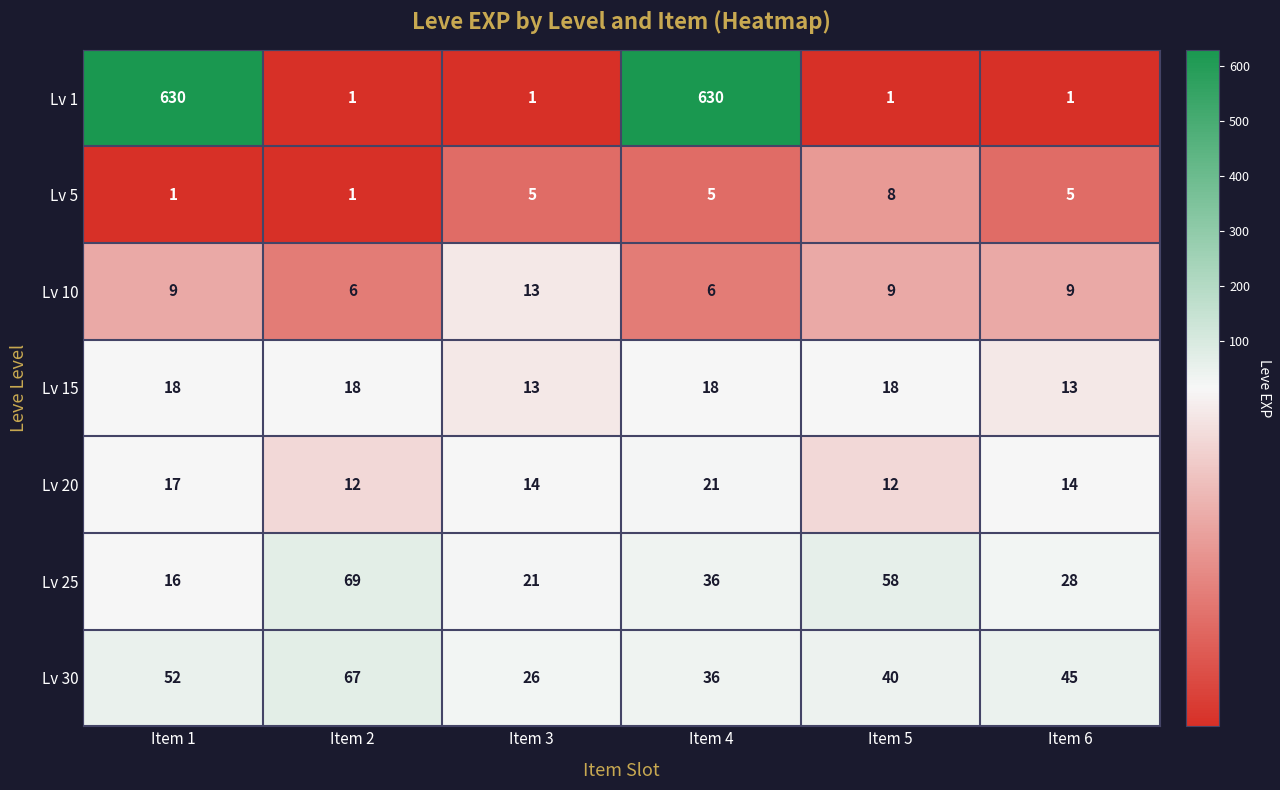

The value of Lv 15 at Item 6 is 4. True or false?

False